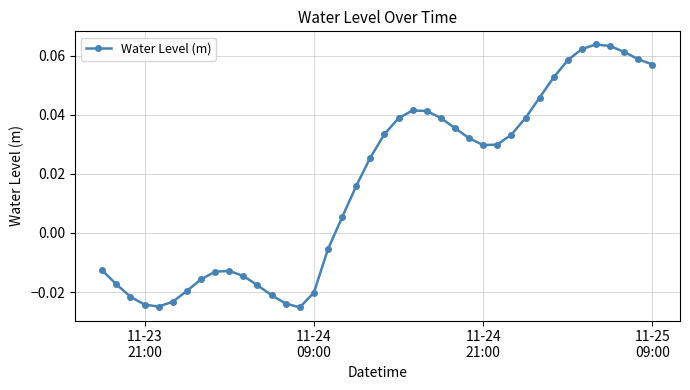

True or false: the data has more than 2 interior local peaks.

True